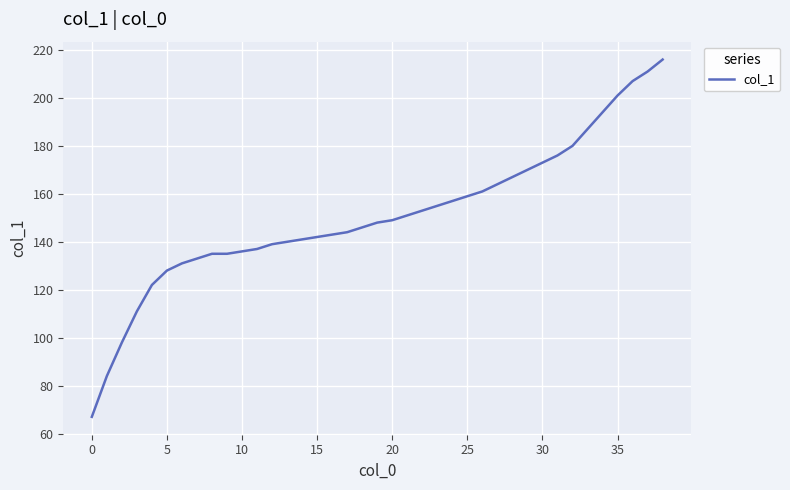

What is the minimum value shown in the chart?

67